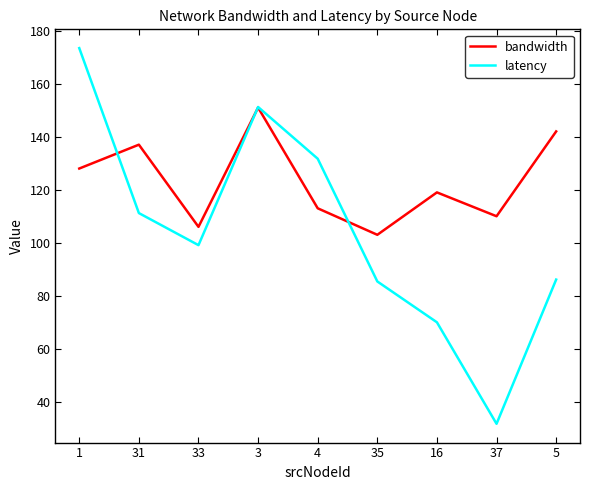

Reading right to left, what are all the values shown in this chart?

bandwidth: 142.0	110.0	119.0	103.0	113.0	151.0	106.0	137.0	128.0
latency: 86.1	31.7	70.0	85.4	131.7	151.2	99.1	111.2	173.4